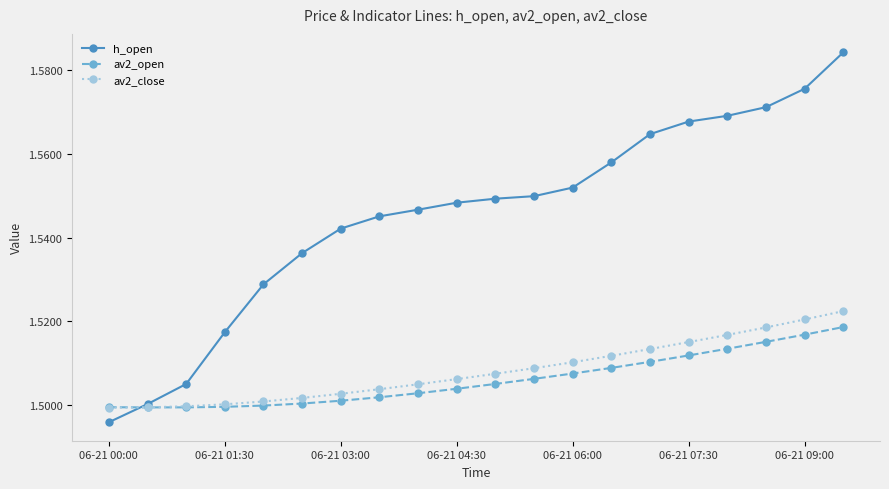

Which series has the largest total across all categories?

h_open